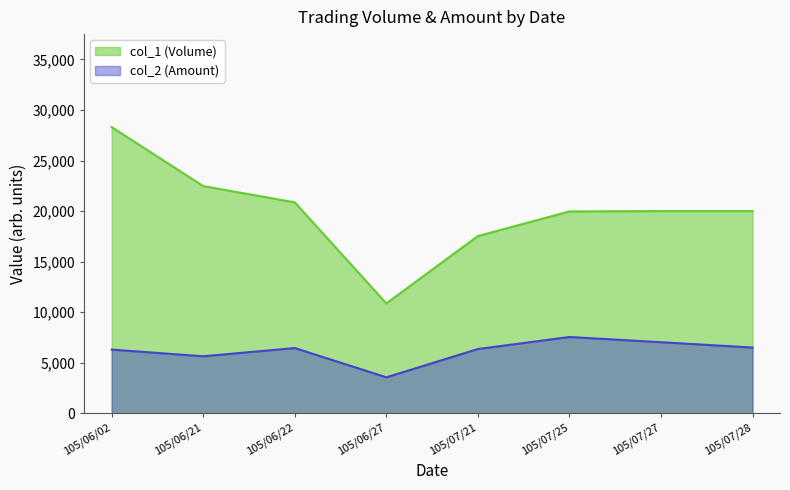

Rank the series by their maximum value, from highest to lowest.

col_1 (Volume), col_2 (Amount)